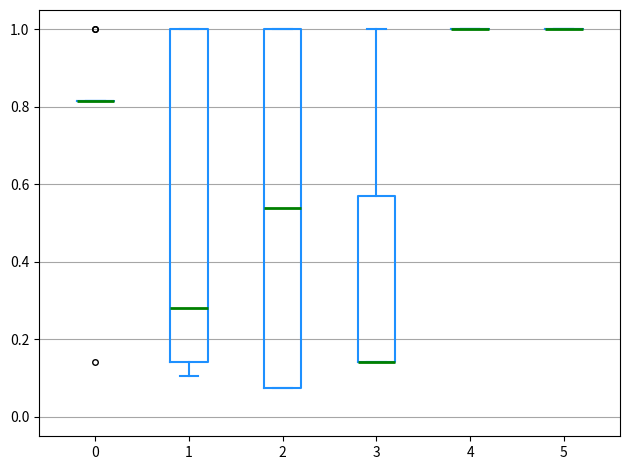

Where does the upper whisker of the box at x = 3 end on the y-axis? The values are not printed on the chart, so give them approximately, as read against the axis.

1.00